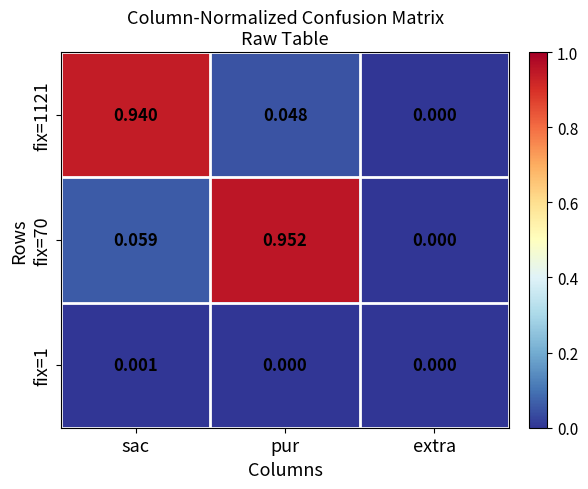

Rank the series by their maximum value, from highest to lowest.

fix=70, fix=1121, fix=1